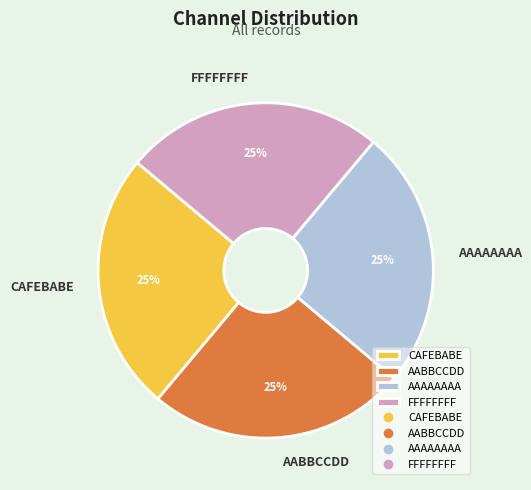

The AAAAAAAA slice represents 10% of the pie. True or false?

False